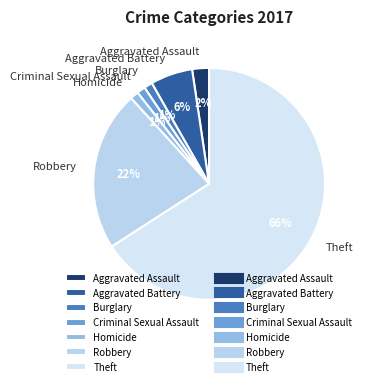

What is the ratio of the value at Burglary to the value at Homicide?

1.0